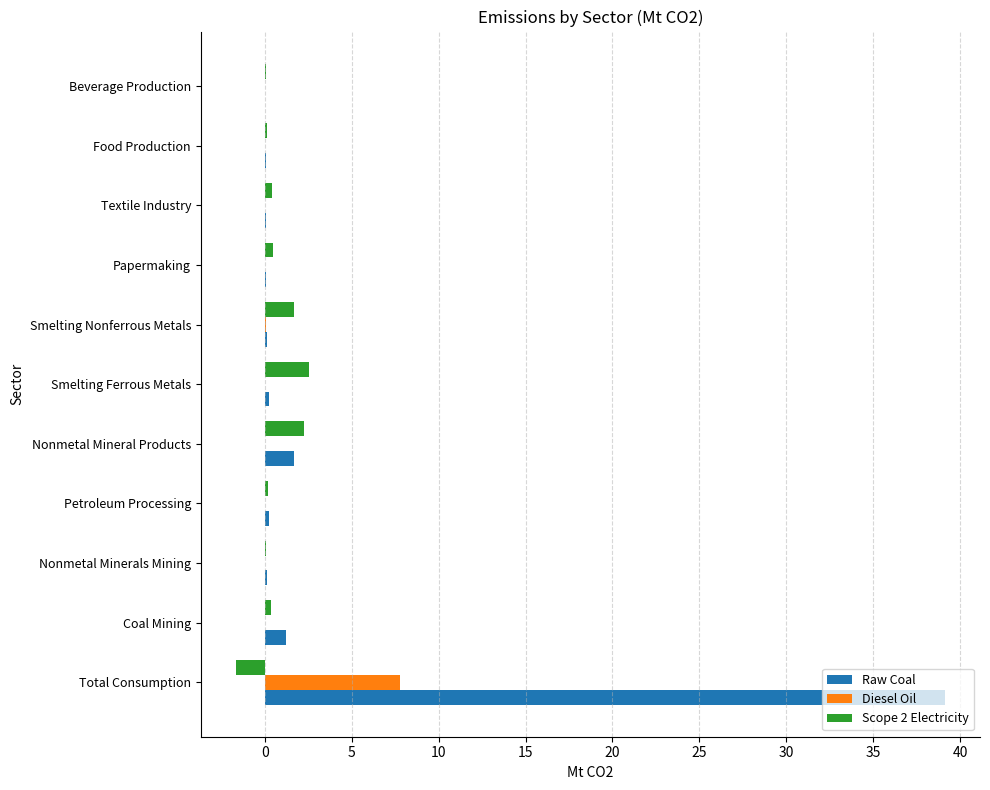

What are all the series names shown in the legend?

Raw Coal, Diesel Oil, Scope 2 Electricity